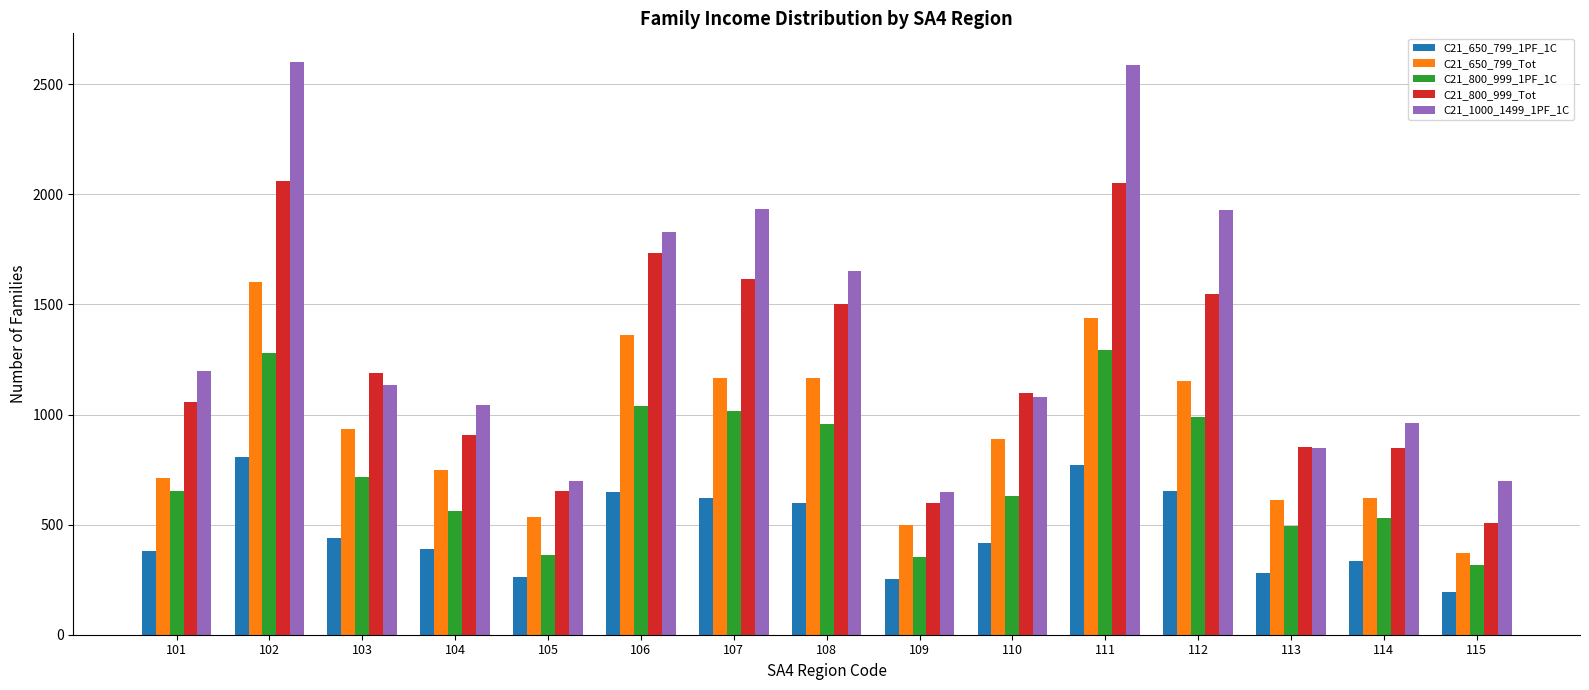

What is the average value of the C21_1000_1499_1PF_1C series?

1389